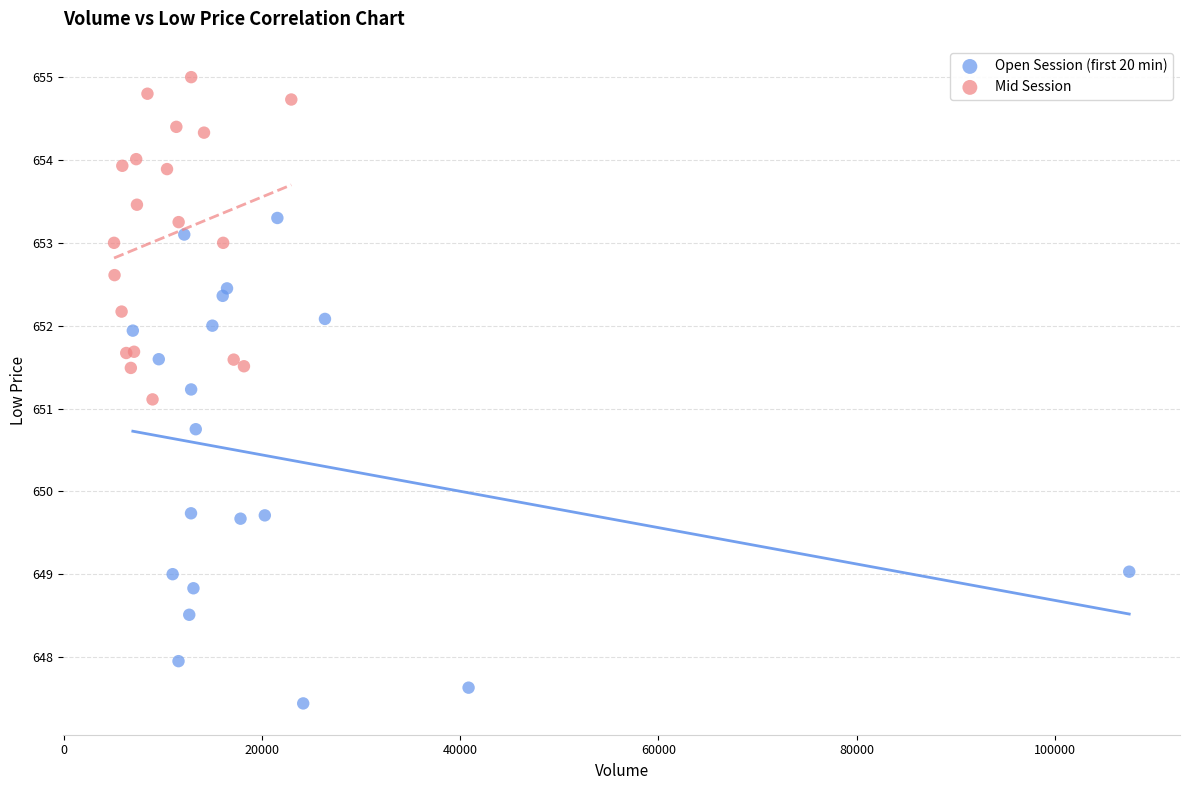

Which series contains the lowest Y value?

Open Session (first 20 min)